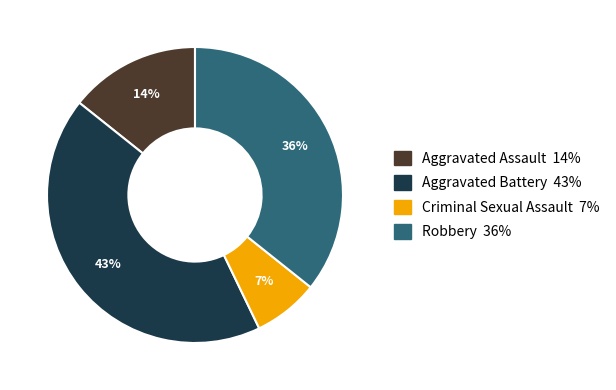

Count the number of slices in the pie.

4